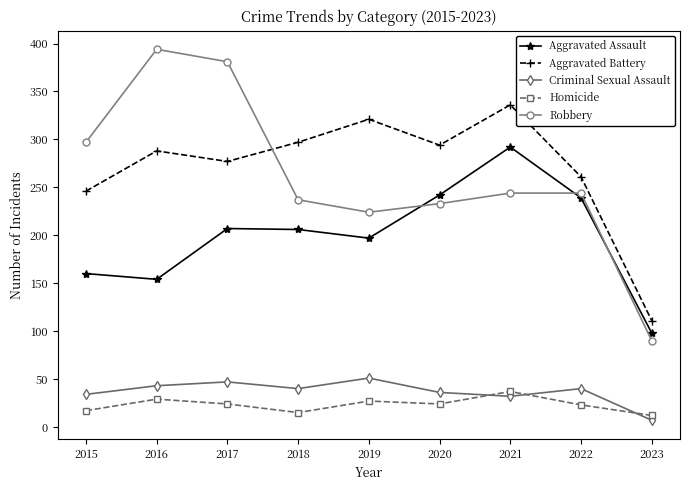

Read the Aggravated Battery value at 2015, to the nearest 10.

250